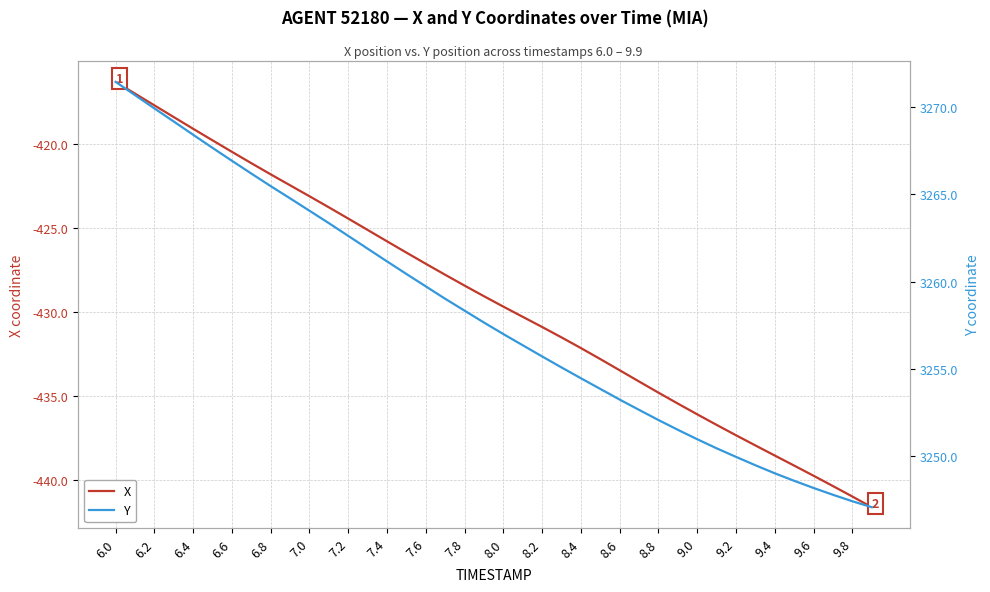

Does the chart have visible grid lines?

Yes